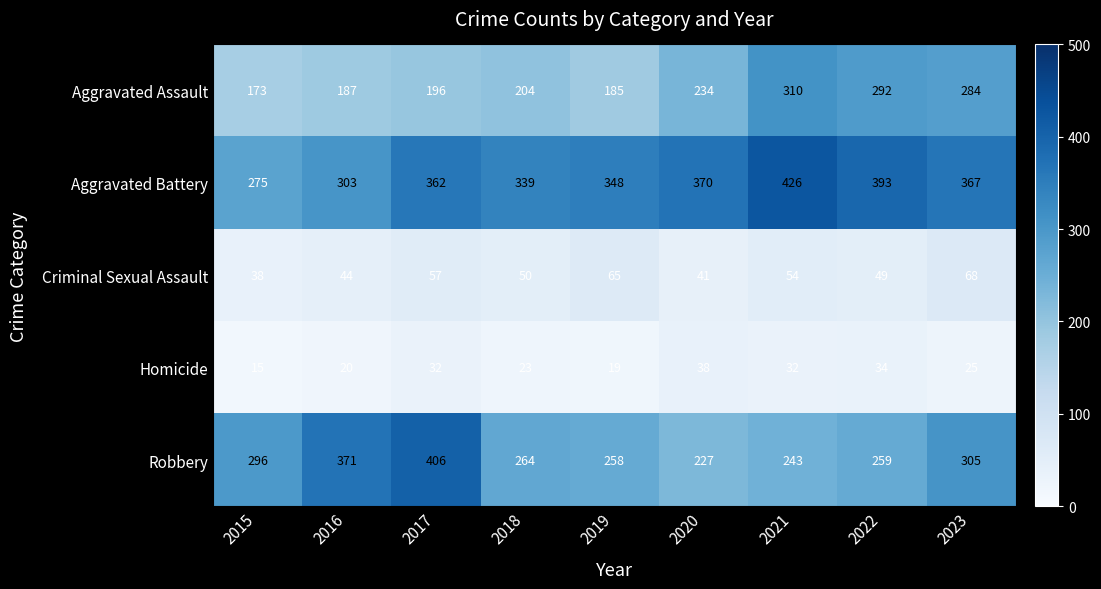

What is the difference between the highest and lowest values at 2021?

394